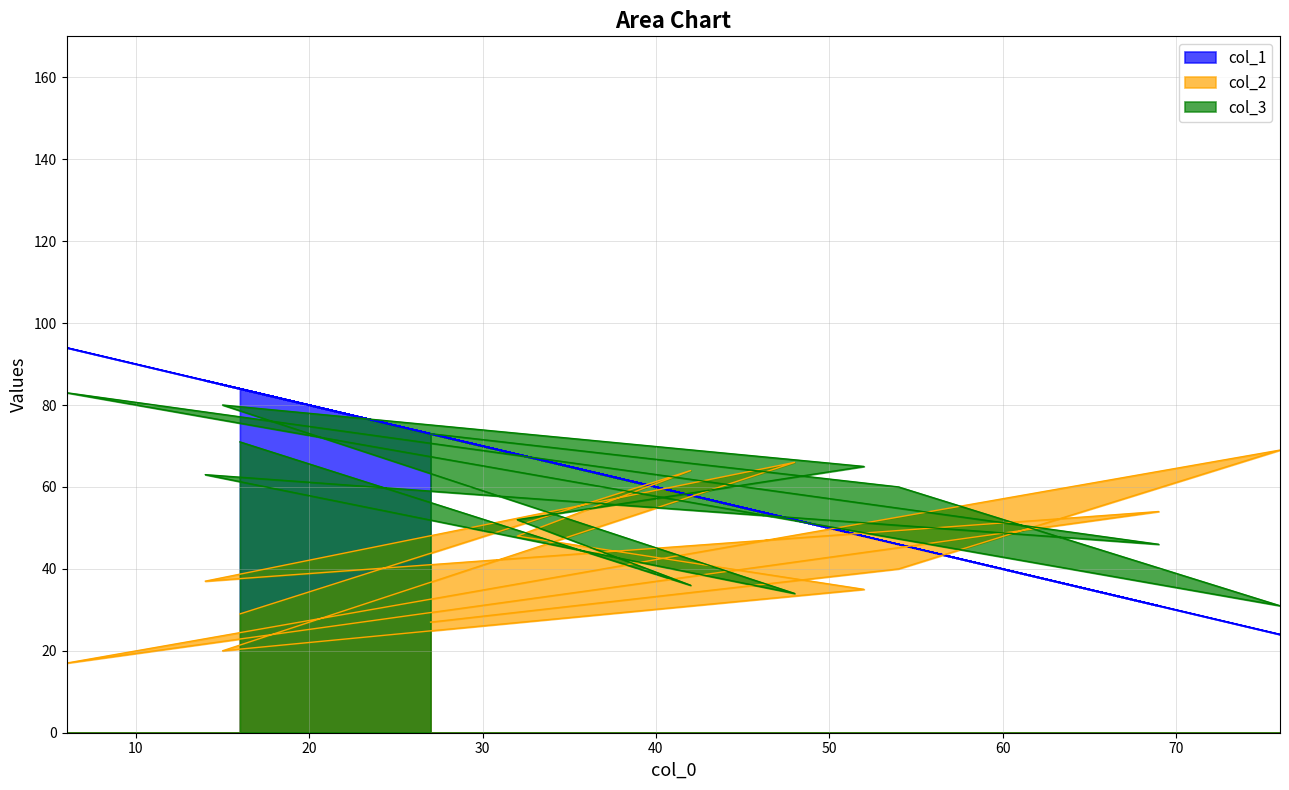

Reading left to right, what are all the values shown in this chart?

col_1: 73	46	24	94	31	86	52	85	48	68	58	84
col_2: 27	40	69	17	54	37	66	20	35	48	64	29
col_3: 73	60	31	83	46	63	34	80	65	52	36	71